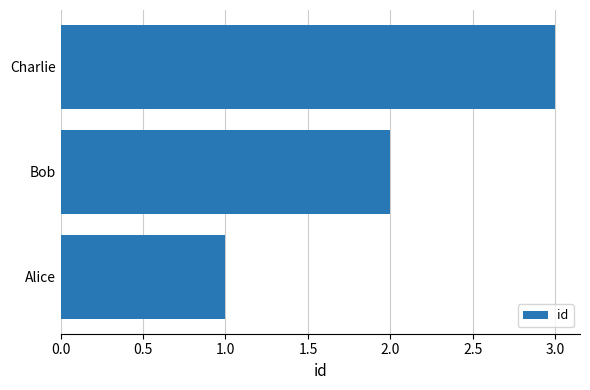

Rank the categories by value from lowest to highest.

Alice, Bob, Charlie